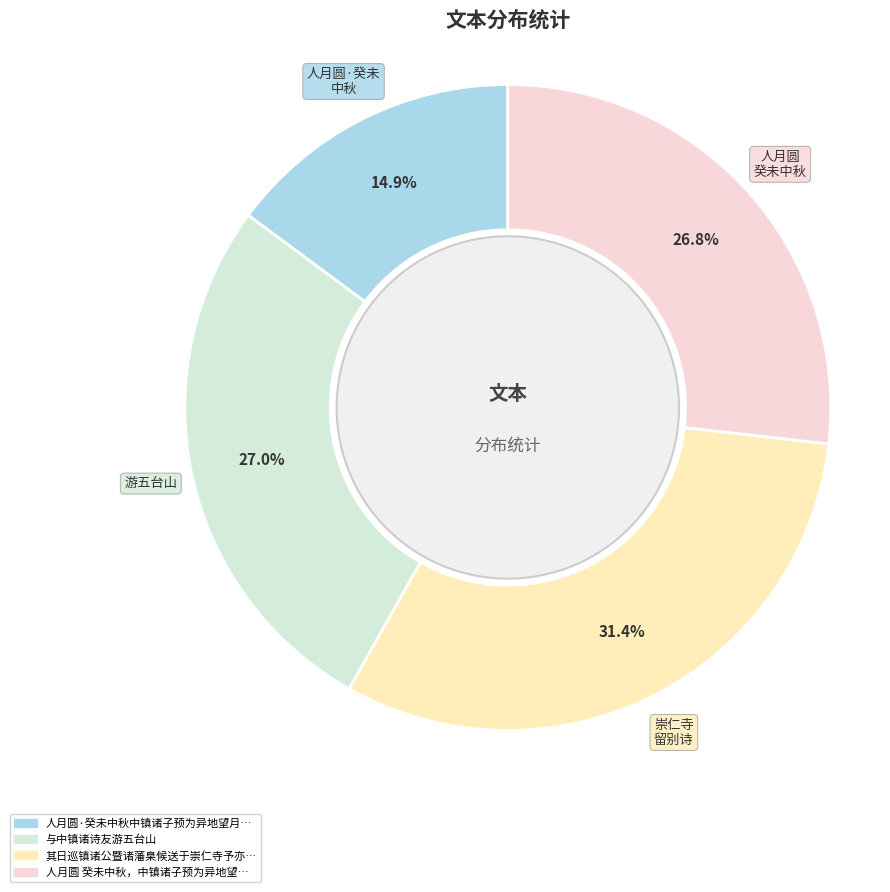

Is there any slice that represents more than half of the pie?

No